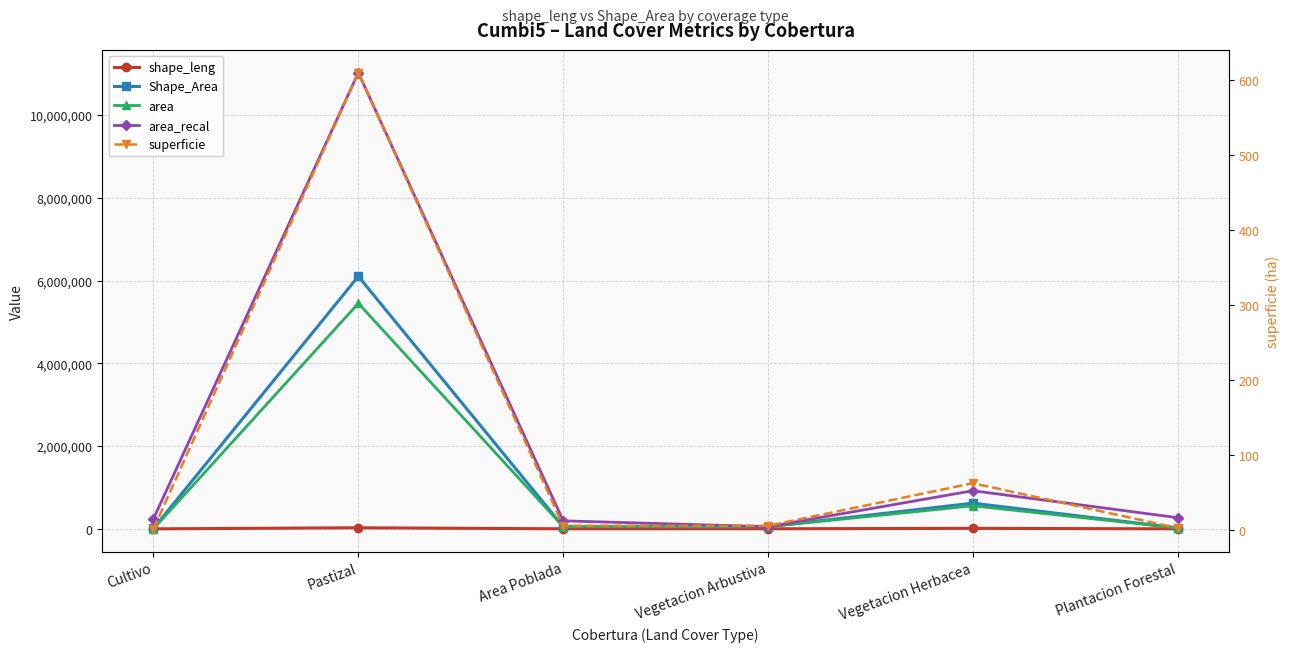

Does the chart display data point markers on the line(s)?

Yes